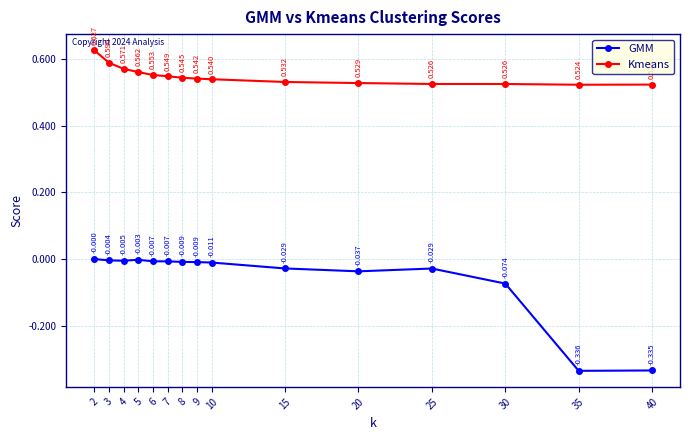

What is the sum of all Kmeans values?

8.2